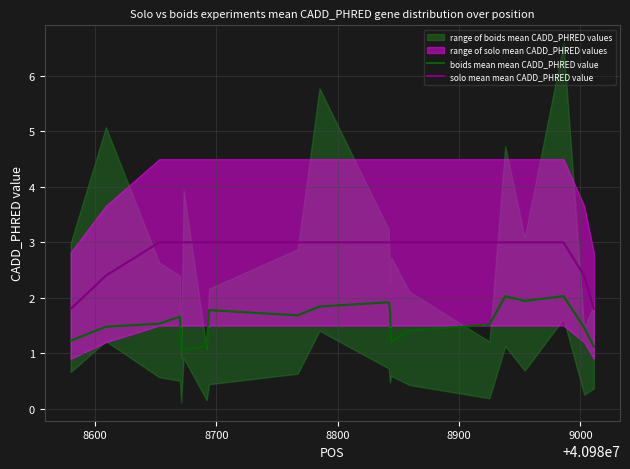

True or false: boids mean mean CADD_PHRED value and solo mean mean CADD_PHRED value intersect in this chart.

False